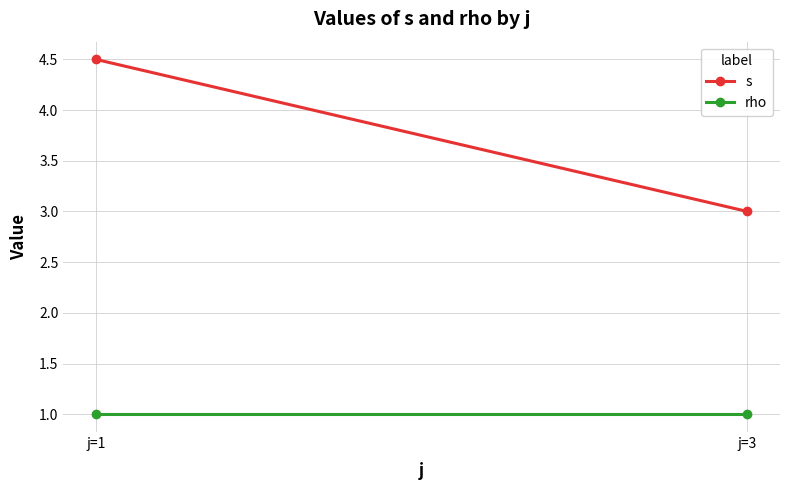

Which series changed the most between j=1 and j=3?

s